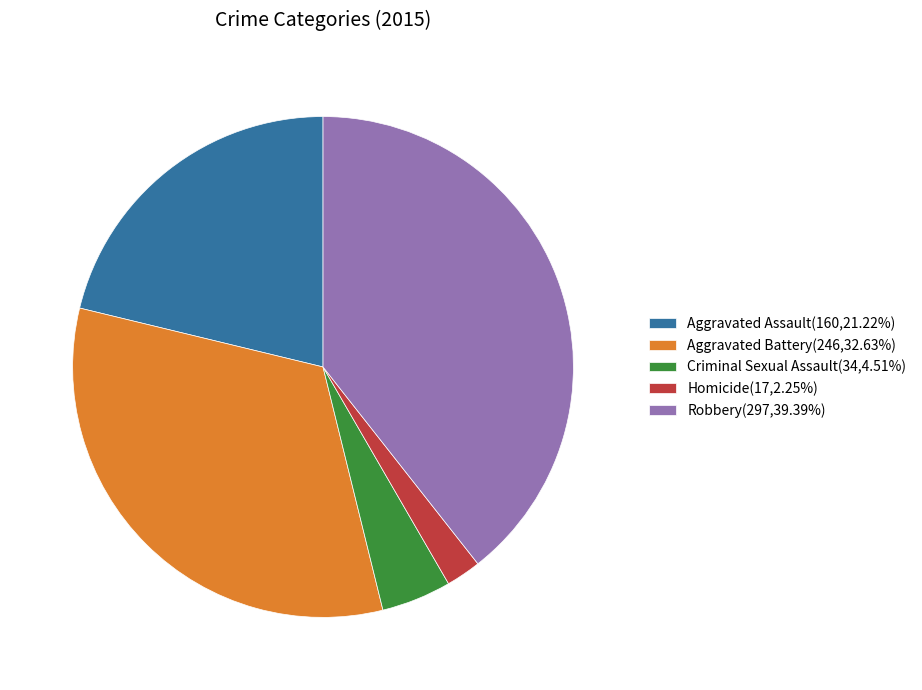

Is there any slice that represents more than half of the pie?

No